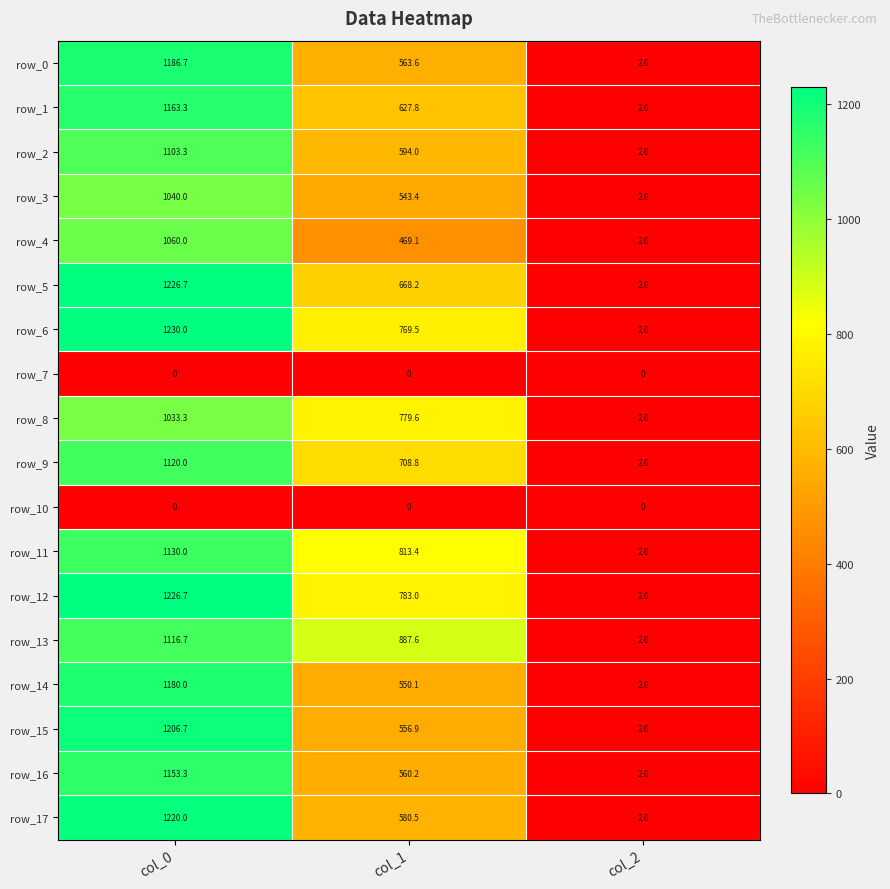

Which series has the largest total across all categories?

row_12